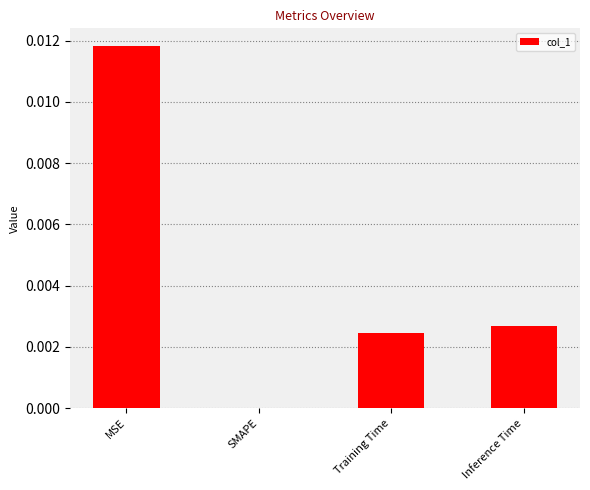

Are the bars horizontal?

No